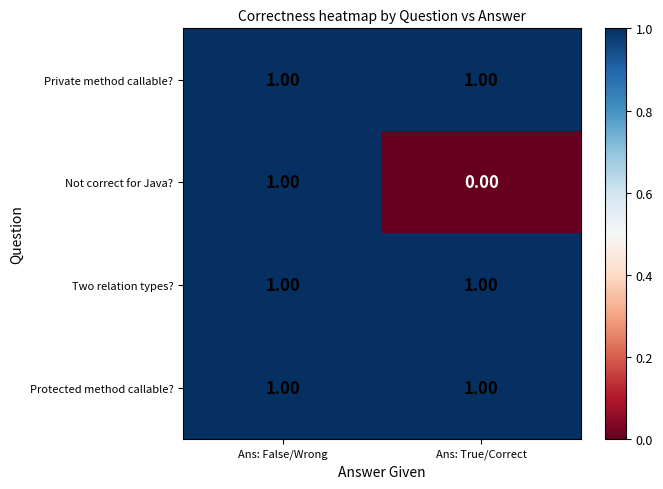

Which category has the lowest value across all series?

Ans: True/Correct